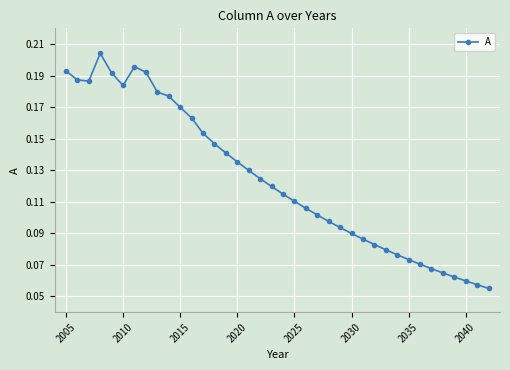

What is the sum of all values?

4.7